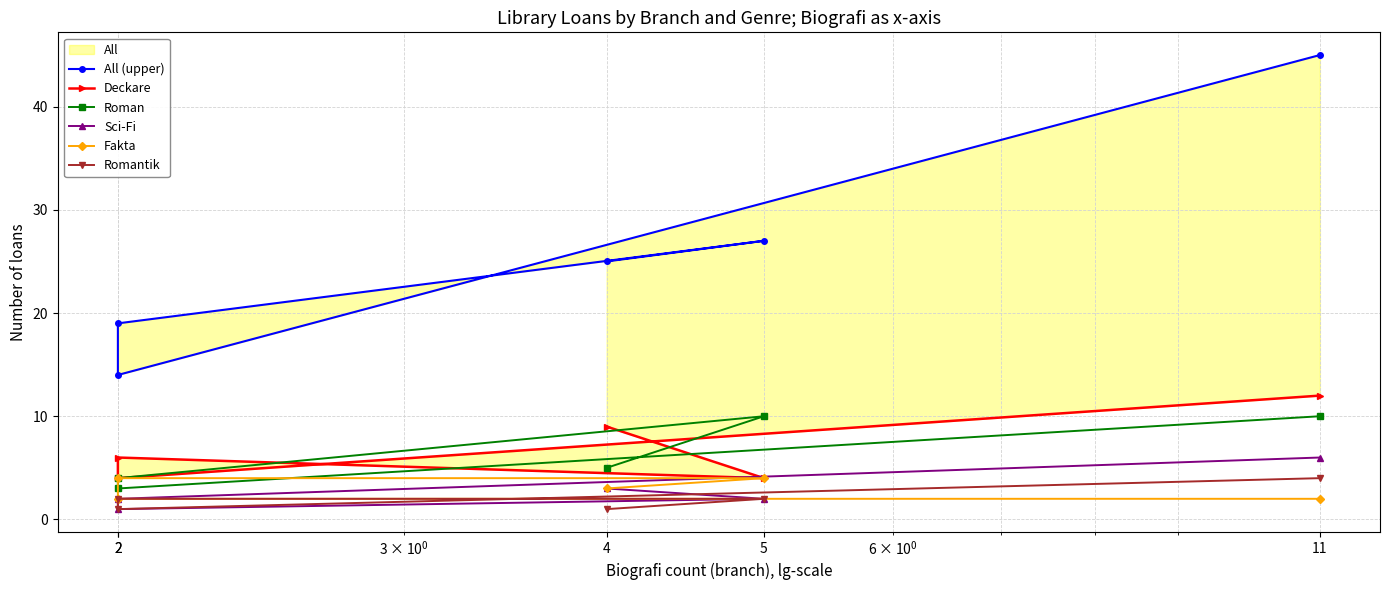

Is the value of Deckare at 2 greater than the value of Sci-Fi at 11?

No